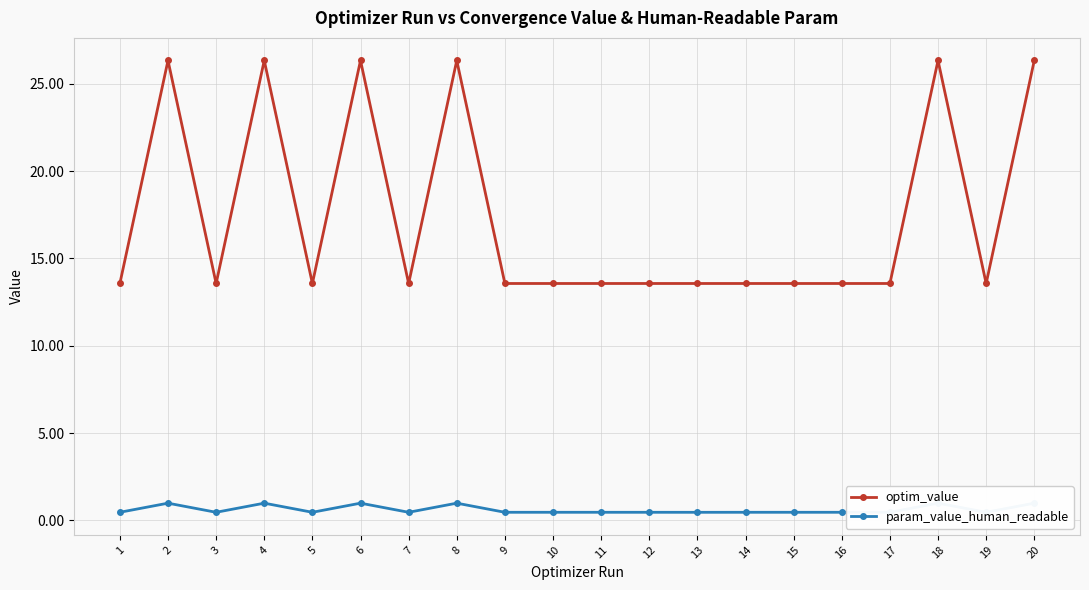

Is it true that param_value_human_readable equals 1.0 at 4?

True